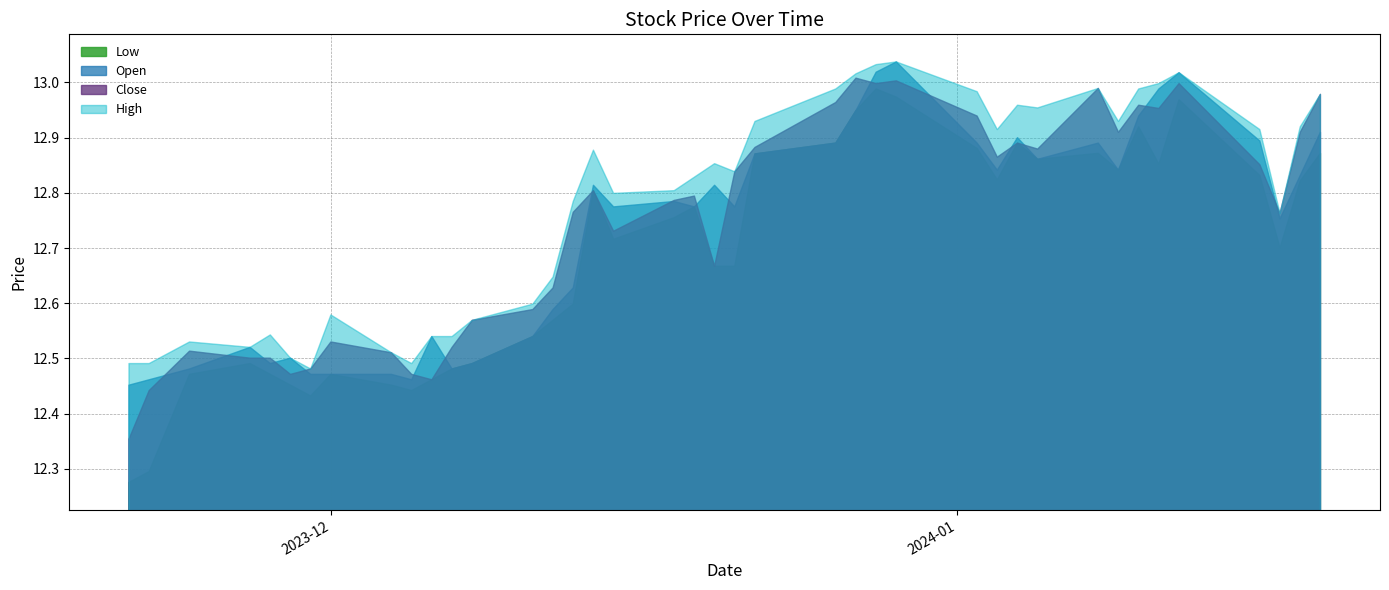

Reading right to left, extract all data points from this chart.

High: 13.0	12.9	12.8	12.9	13.0	13.0	13.0	12.9	13.0	13.0	13.0	12.9	13.0	13.0	13.0	13.0	13.0	12.9	12.8	12.9	12.8	12.8	12.8	12.9	12.8	12.6	12.6	12.6	12.5	12.5	12.5	12.5	12.6	12.5	12.5	12.5	12.5	12.5	12.5	12.5
Low: 12.9	12.8	12.7	12.8	13.0	12.9	12.9	12.8	12.9	12.9	12.9	12.8	12.9	13.0	13.0	12.9	12.9	12.9	12.7	12.7	12.8	12.8	12.7	12.8	12.6	12.6	12.5	12.5	12.5	12.5	12.4	12.5	12.5	12.4	12.5	12.5	12.5	12.5	12.3	12.3
Close: 13.0	12.9	12.8	12.9	13.0	13.0	13.0	12.9	13.0	12.9	12.9	12.9	12.9	13.0	13.0	13.0	13.0	12.9	12.8	12.7	12.8	12.8	12.7	12.8	12.8	12.6	12.6	12.6	12.5	12.5	12.5	12.5	12.5	12.5	12.5	12.5	12.5	12.5	12.4	12.4
Open: 12.9	12.8	12.8	12.9	13.0	13.0	12.9	12.8	12.9	12.9	12.9	12.8	12.9	13.0	13.0	12.9	12.9	12.9	12.8	12.8	12.8	12.8	12.8	12.8	12.6	12.6	12.5	12.5	12.5	12.5	12.5	12.5	12.5	12.5	12.5	12.5	12.5	12.5	12.5	12.5